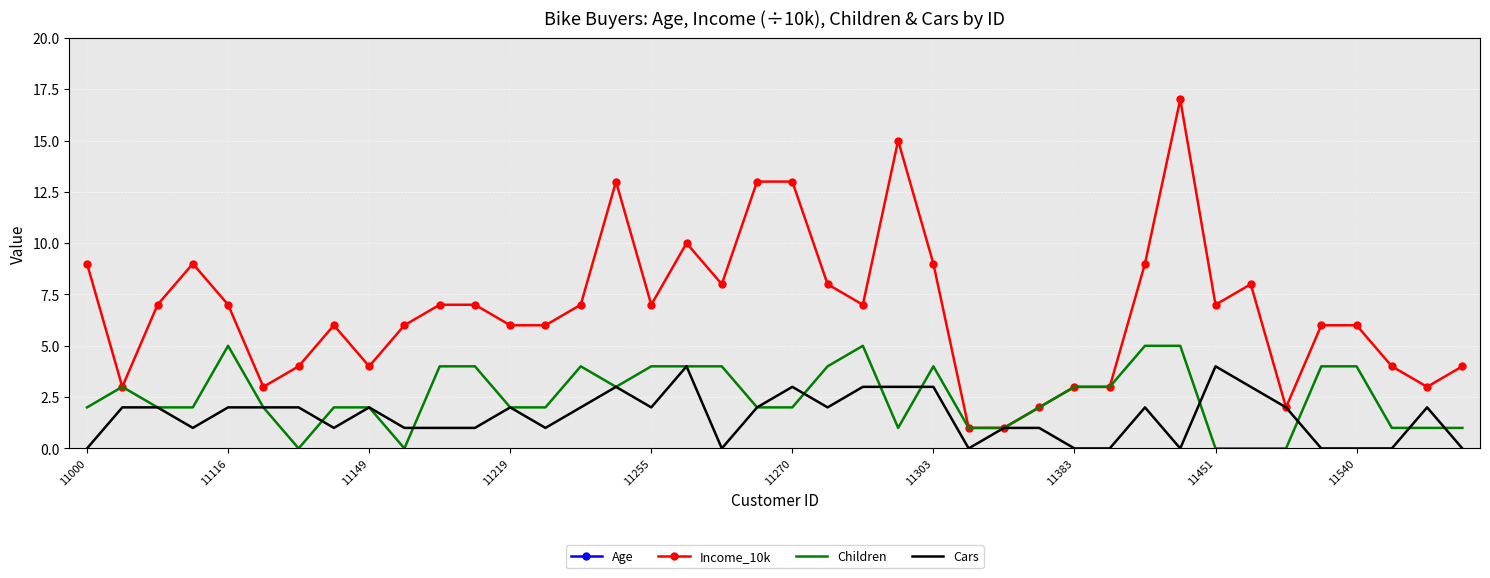

Which category has the lowest value in the Cars series?

11000